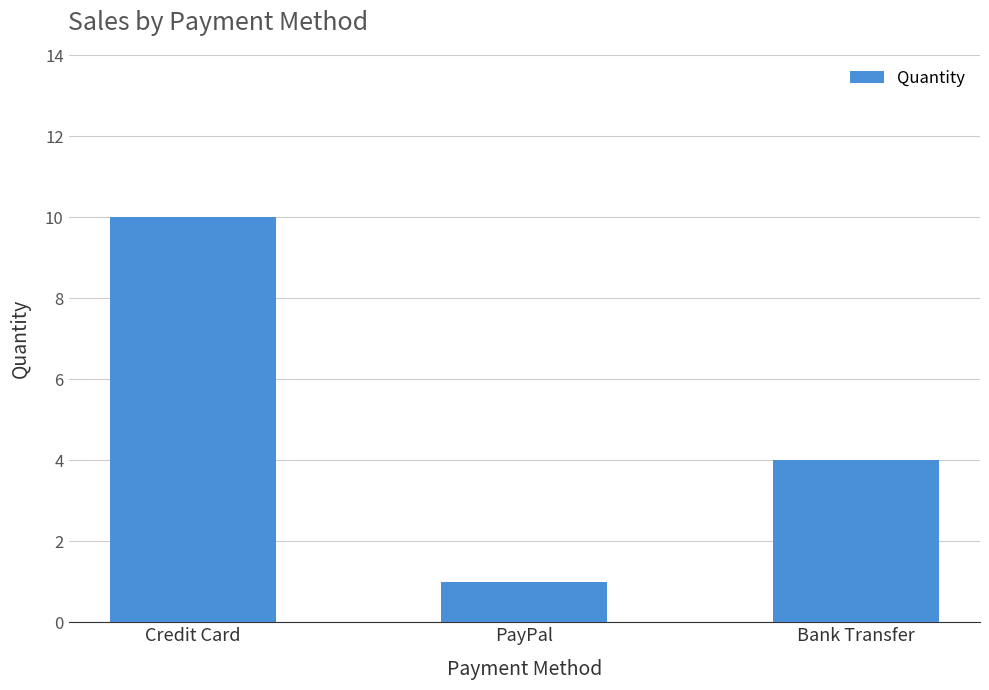

The chart shows a value of 5 at Bank Transfer. True or false?

False